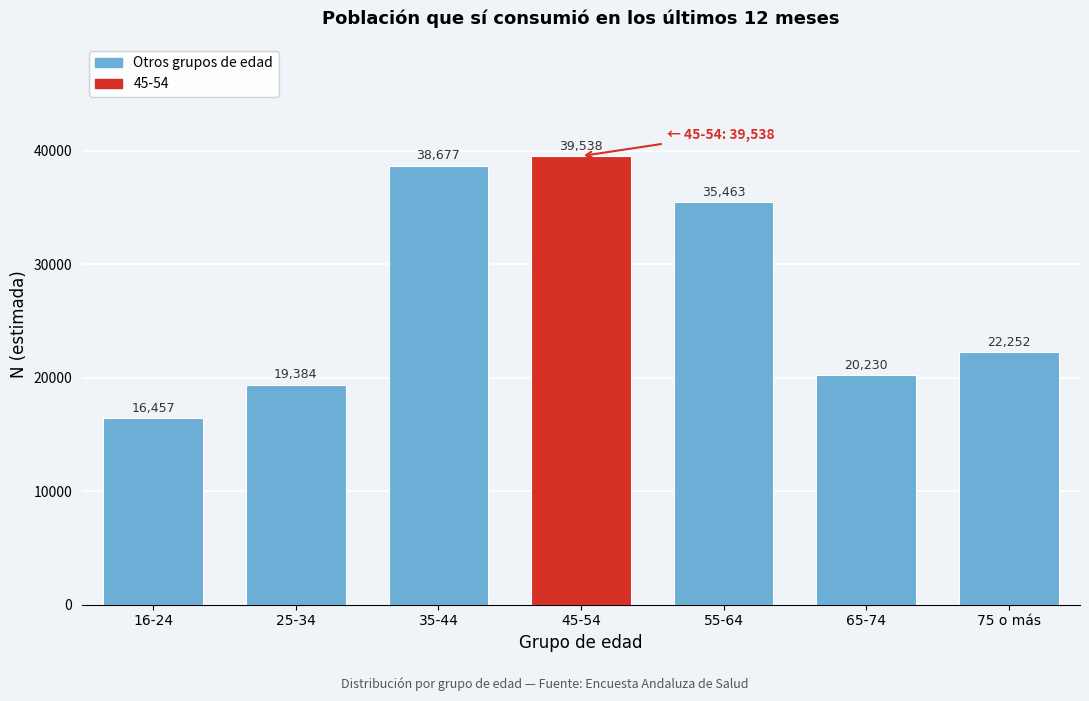

Reading left to right, list all the values displayed in this chart.

16457	19384	38677	39538	35463	20230	22252